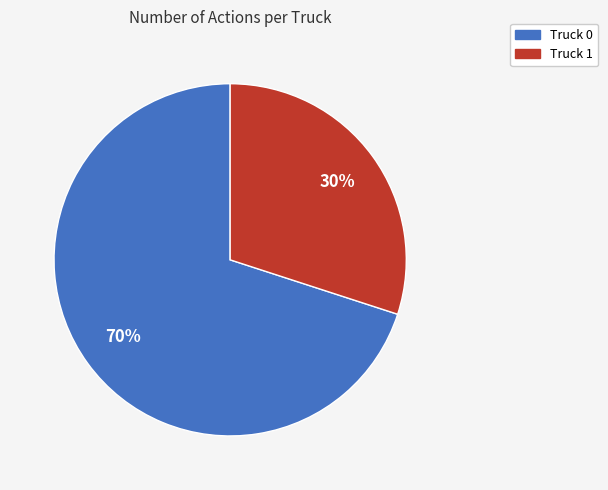

The Truck 1 slice represents 30% of the pie. True or false?

True